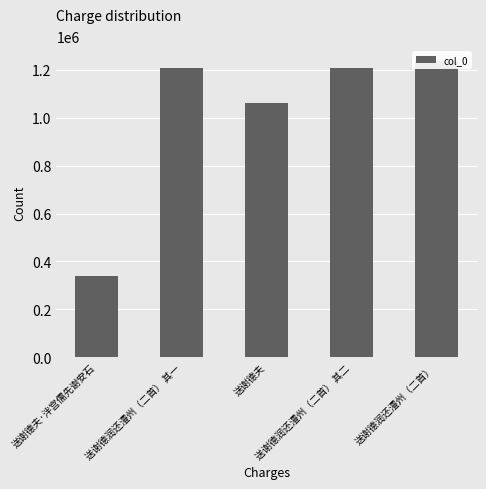

What is the minimum value shown in the chart?

340792